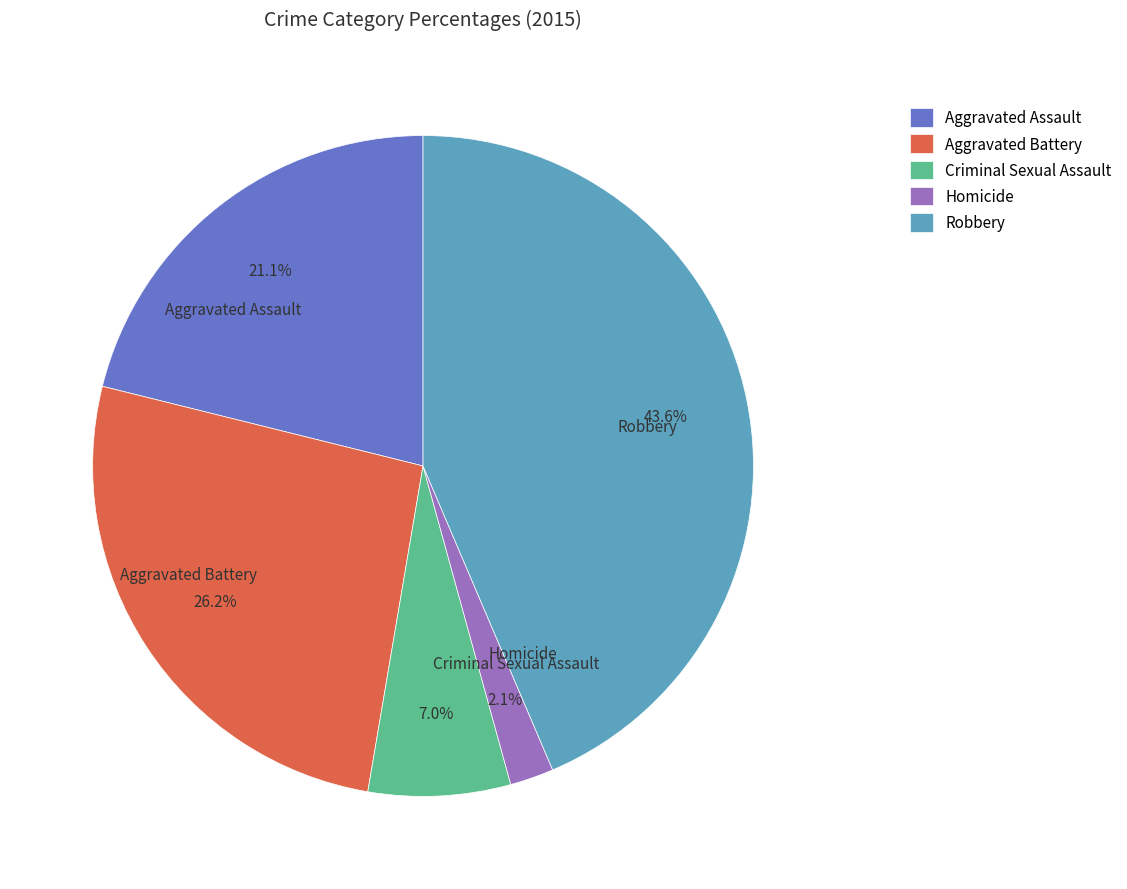

Between Criminal Sexual Assault and Homicide, which is larger?

Criminal Sexual Assault